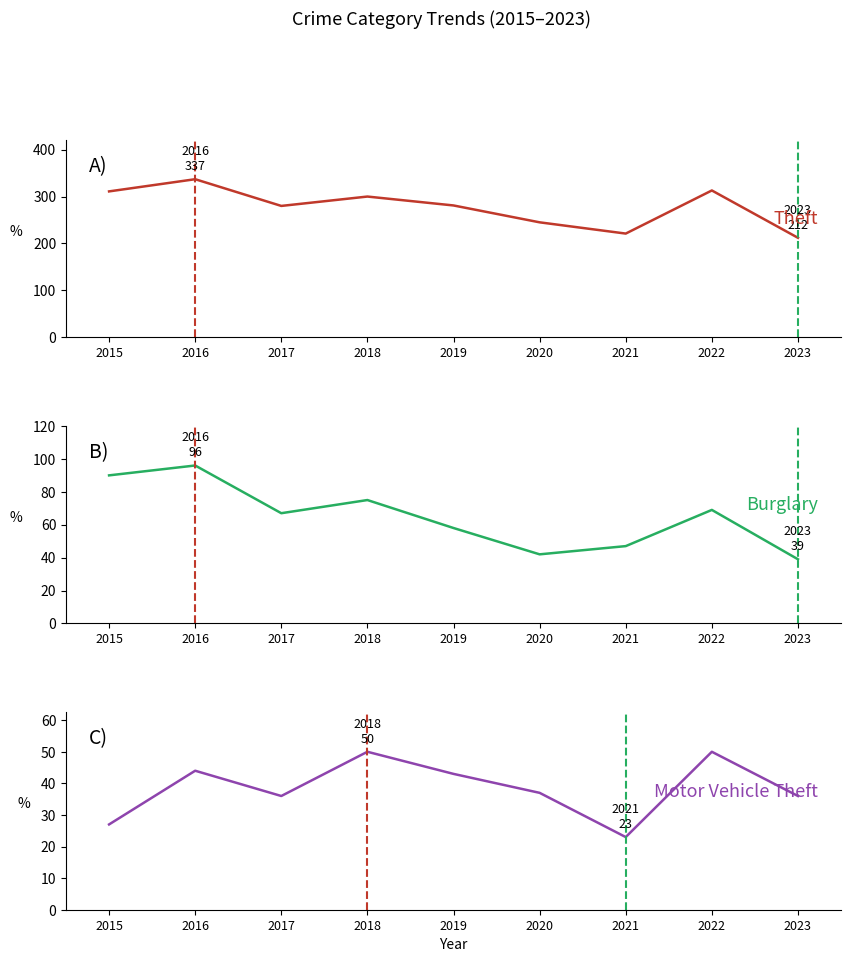

At which category does the chart reach its minimum across all series?

2021